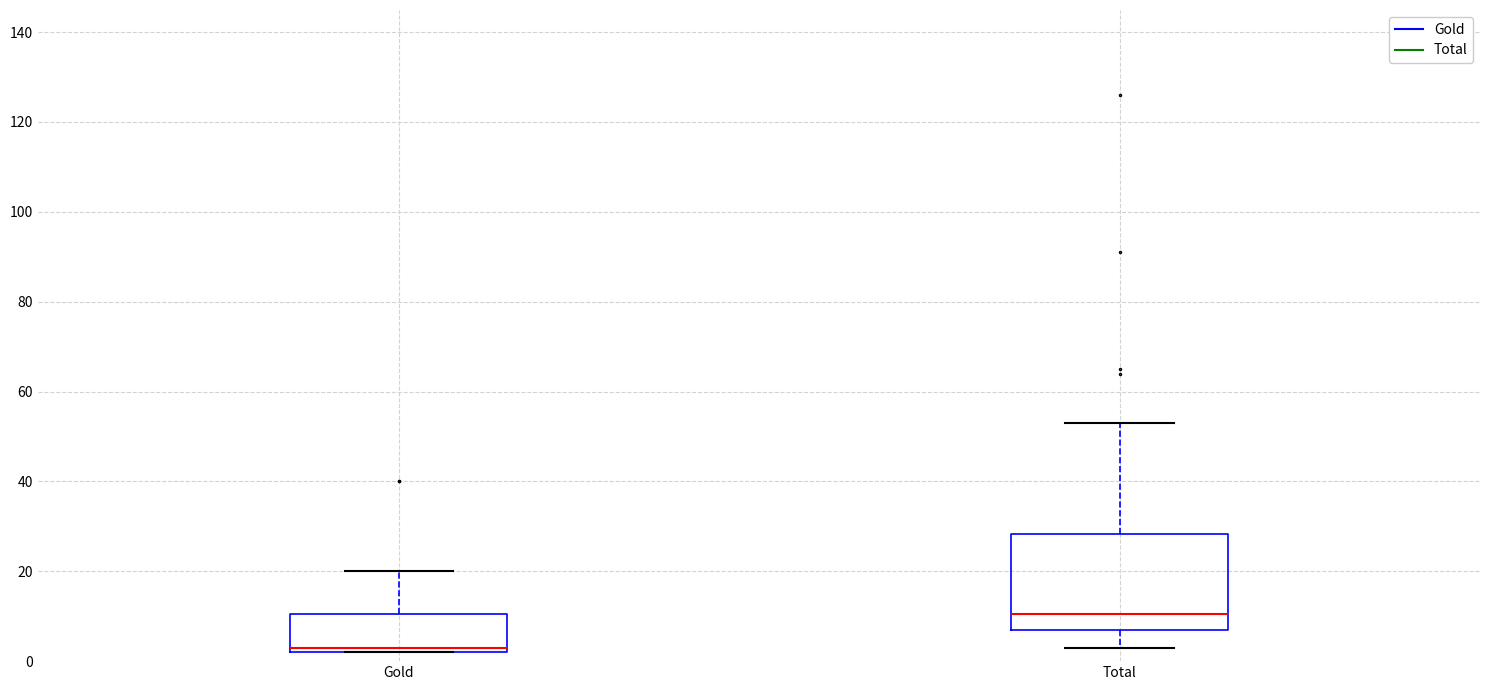

Reading left to right, read every box against the y-axis: the position of its median line, the range the box covers, and the ends of its whiskers. The values are not printed on the chart, so give them approximately, as read against the axis.

Gold: median 4, box 2 to 10, whiskers 2 to 20
Total: median 10, box 8 to 28, whiskers 4 to 54